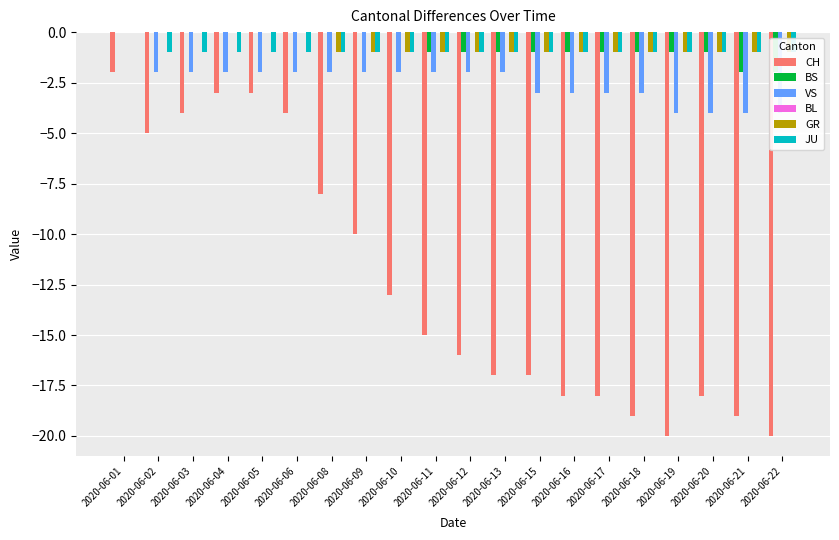

True or false: VS has a value of -3 at 2020-06-16.

True